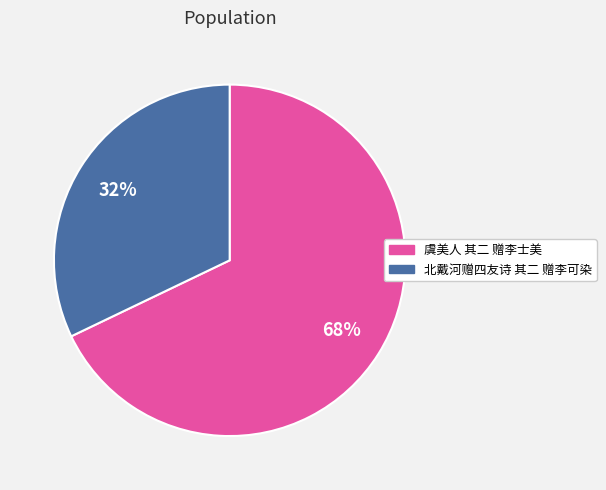

True or false: 虞美人 其二 赠李士美 accounts for 68% of the total.

True